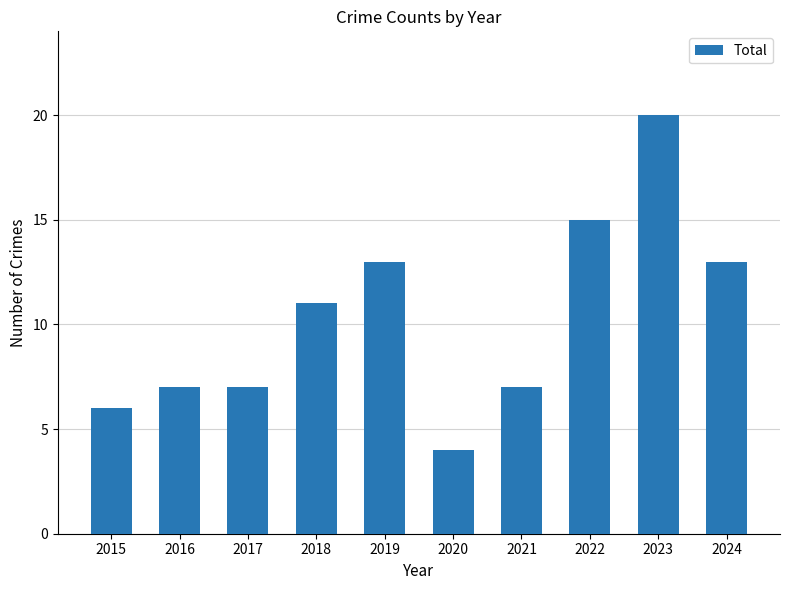

What is the difference between the maximum and minimum values?

16